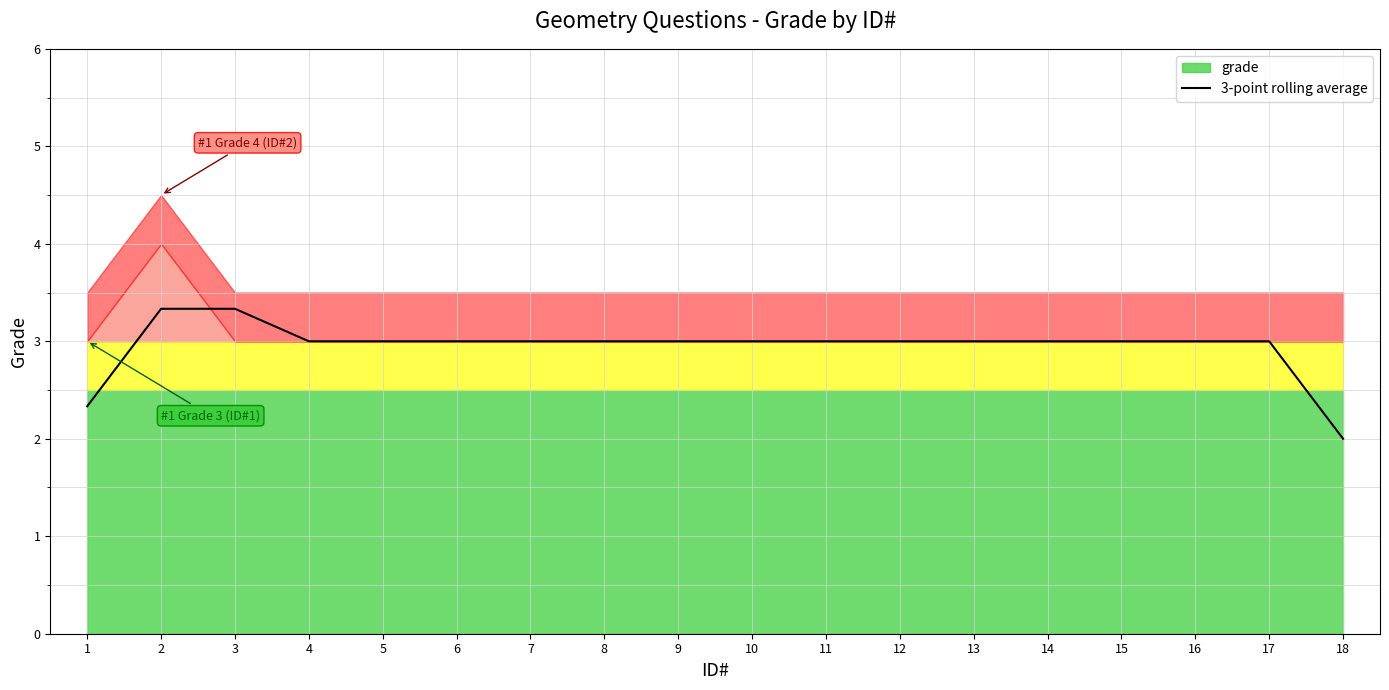

The chart shows a value of 3.0 at 7. True or false?

True